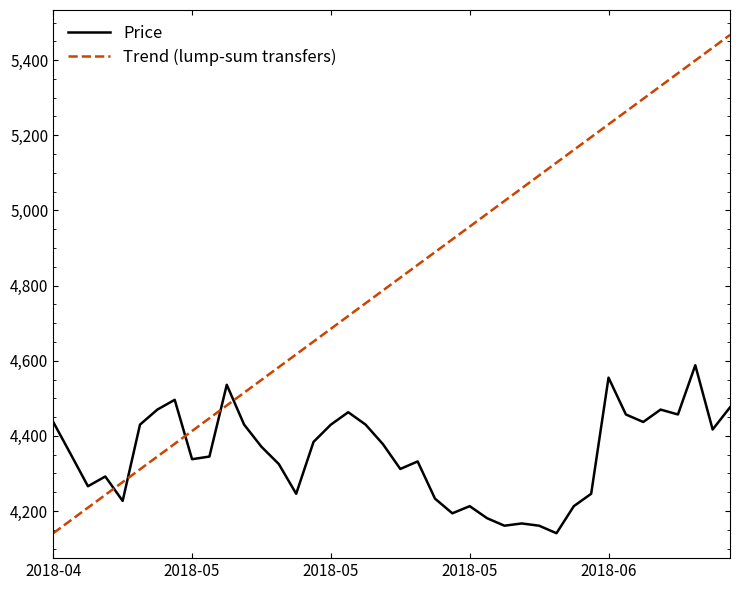

Which series has the largest total across all categories?

Trend (lump-sum transfers)